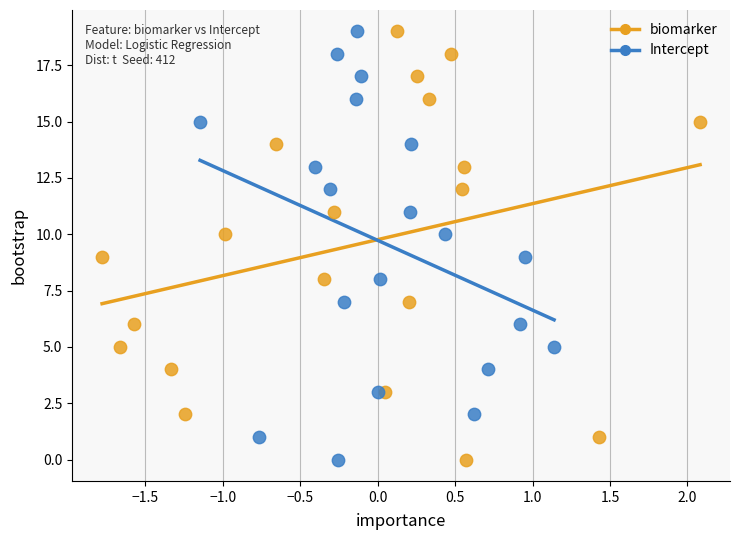

What are all the series names shown in the legend?

biomarker, Intercept